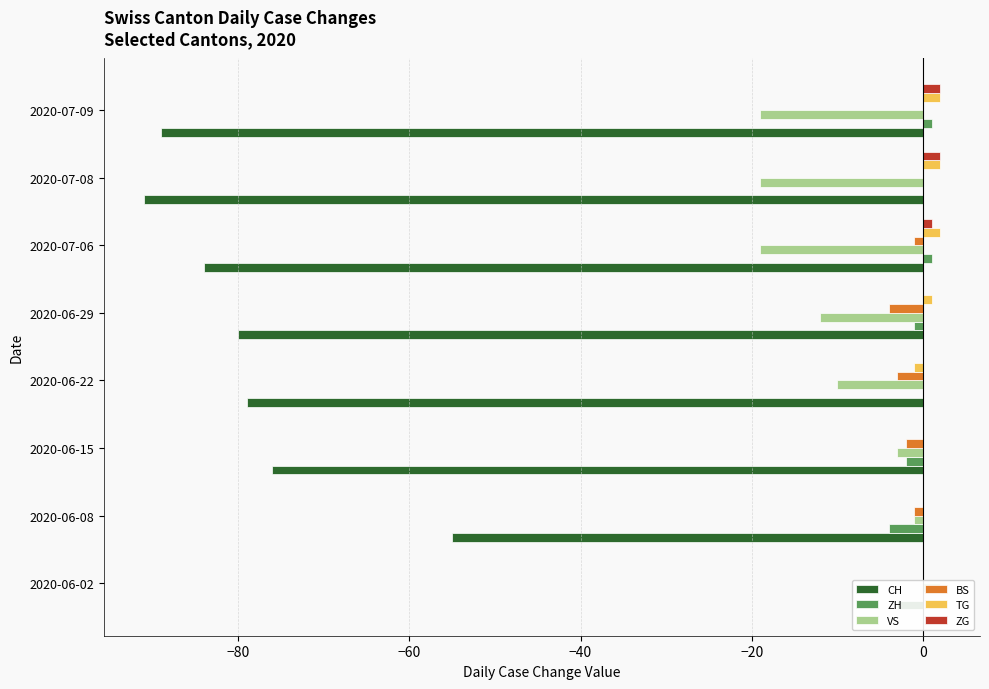

At how many categories does at least one series exceed -32?

8